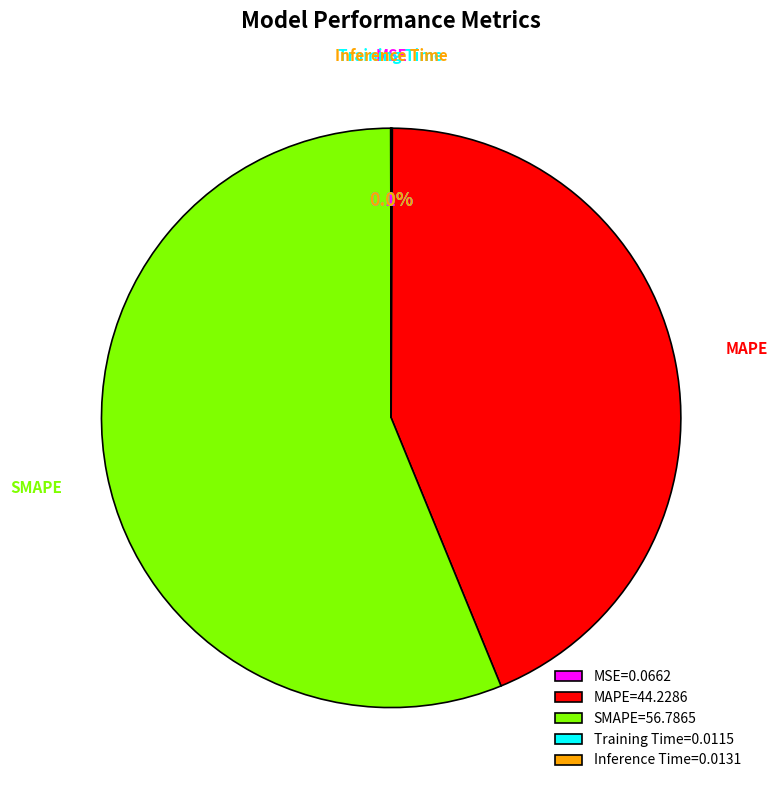

What is the largest slice in the pie chart?

SMAPE=56.7865